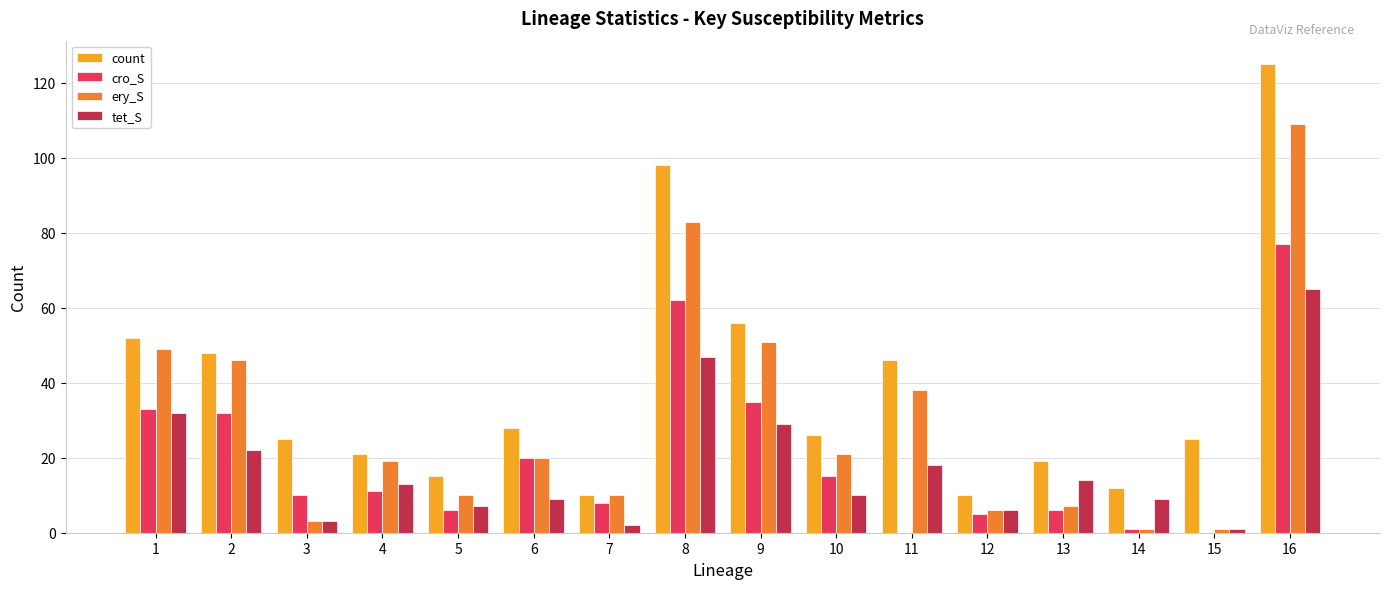

At which category is the sum across all series the highest?

16